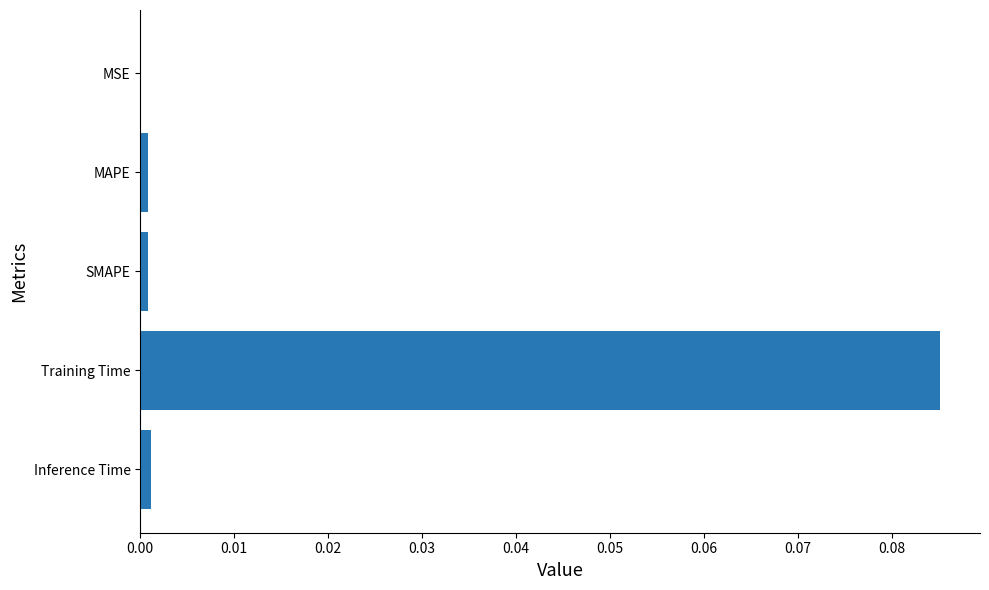

Which has a higher value, MSE or Training Time?

Training Time